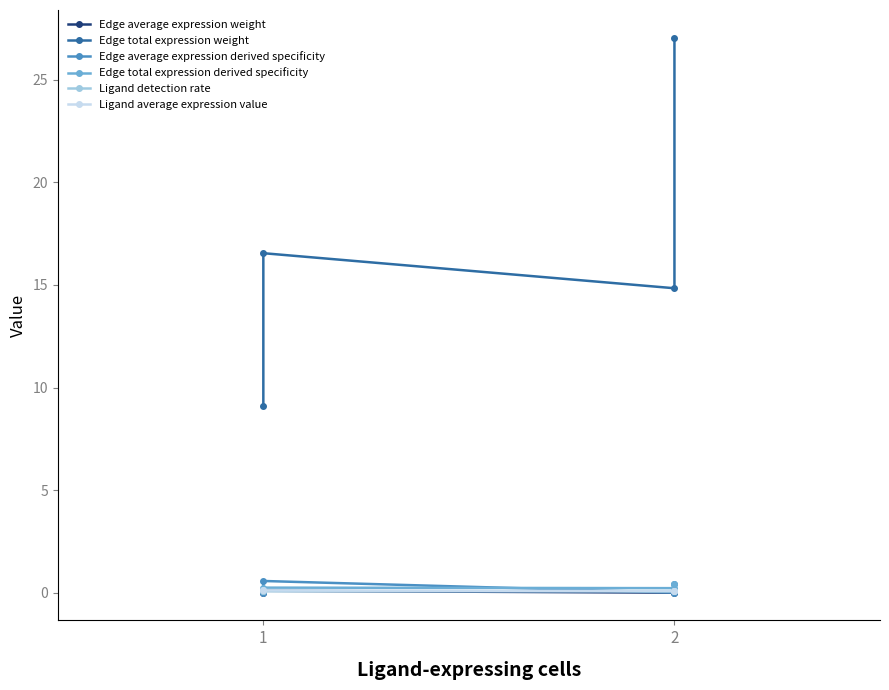

Rank the series by their maximum value, from highest to lowest.

Edge total expression weight, Edge average expression derived specificity, Edge total expression derived specificity, Ligand average expression value, Edge average expression weight, Ligand detection rate